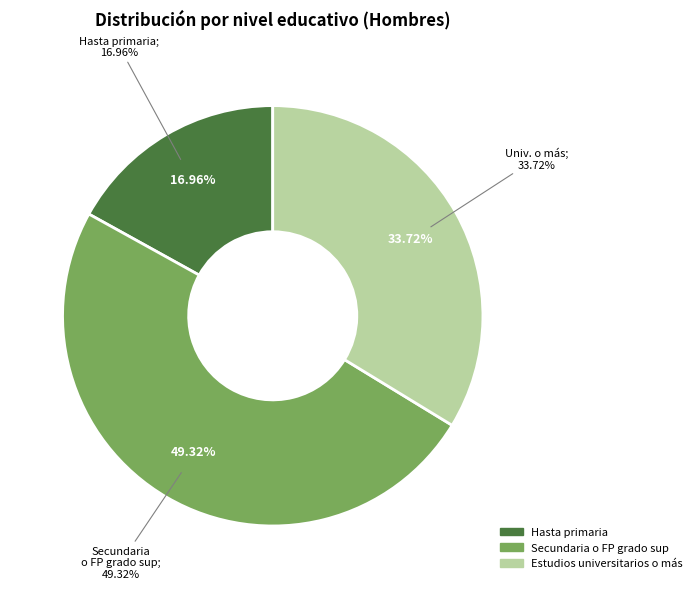

Count the number of slices in the pie.

3